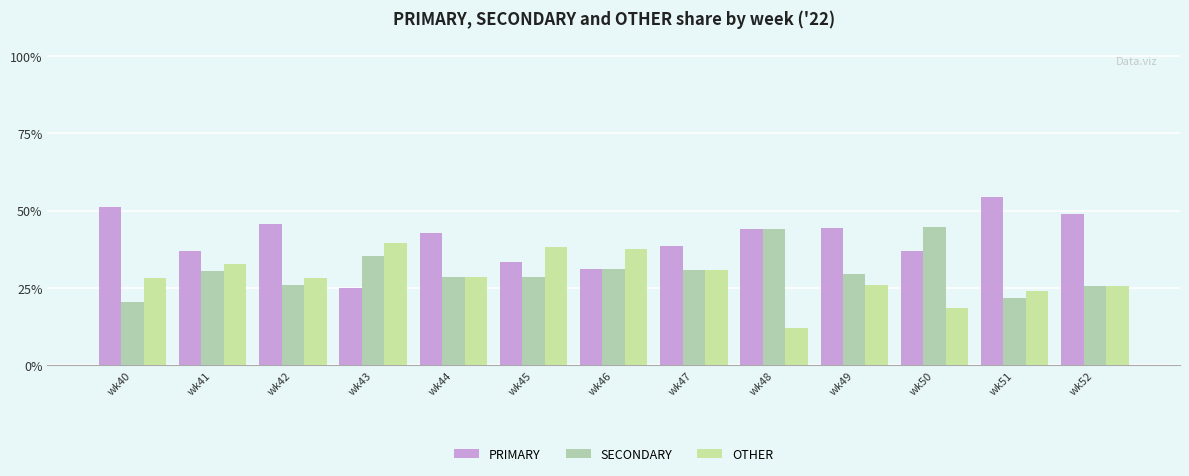

The SECONDARY series shows 15.5 at wk49. True or false?

False